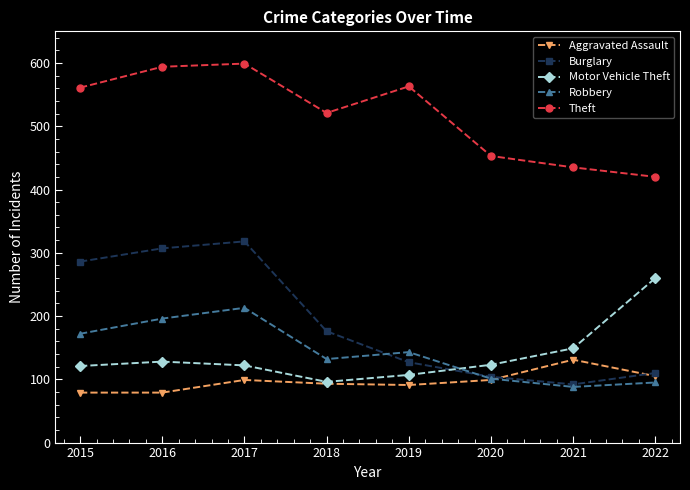

Does the chart have visible grid lines?

No